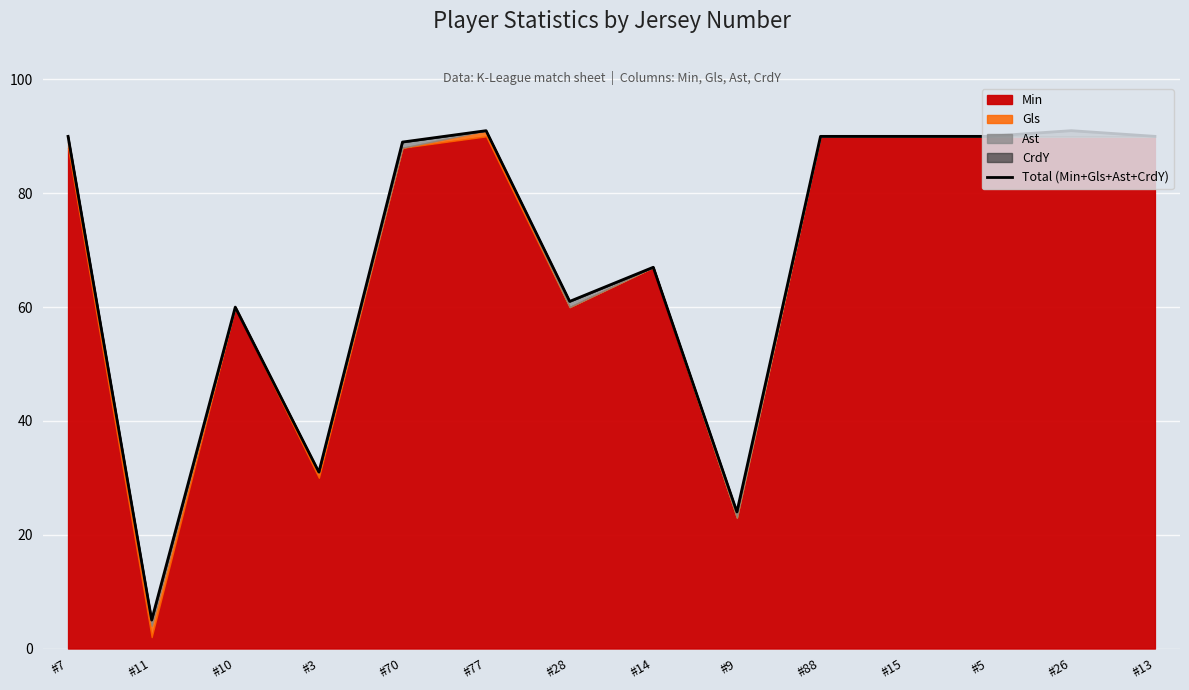

Where does the data first go above 90?

#77